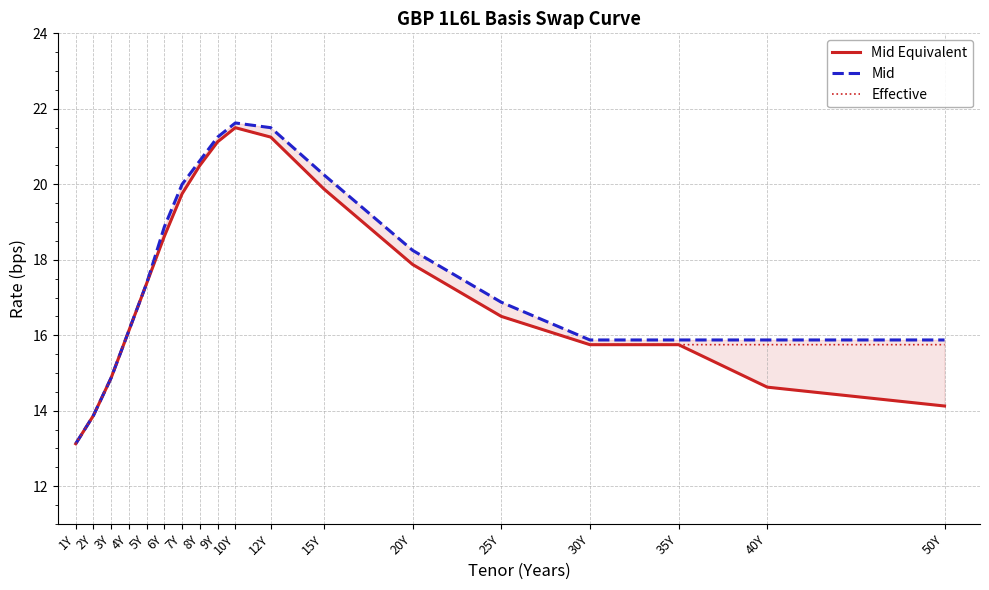

Which series has the largest total across all categories?

Mid